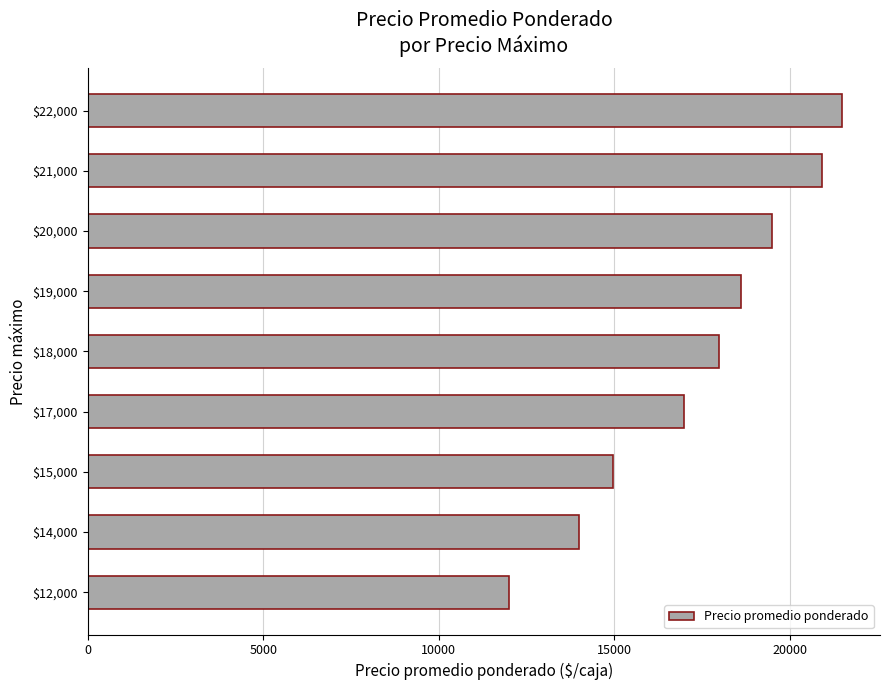

Count the number of categories in the chart.

9